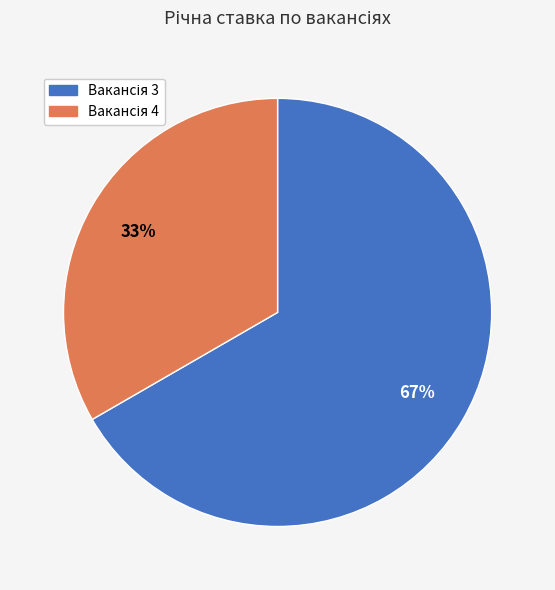

To the nearest percent, what is the average slice percentage?

50%